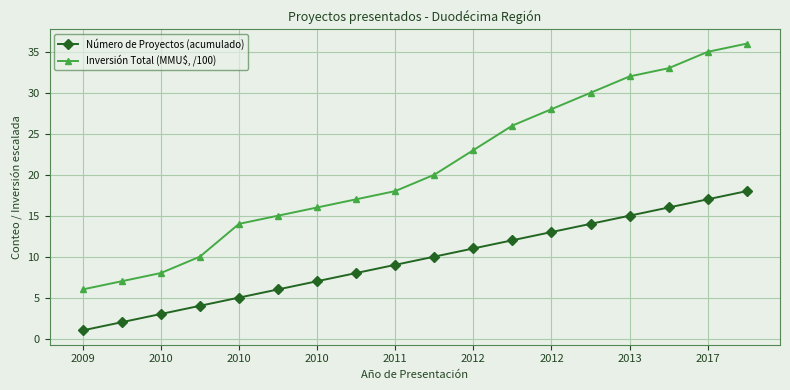

Which series has the largest range (max minus min)?

Inversión Total (MMU$, /100)